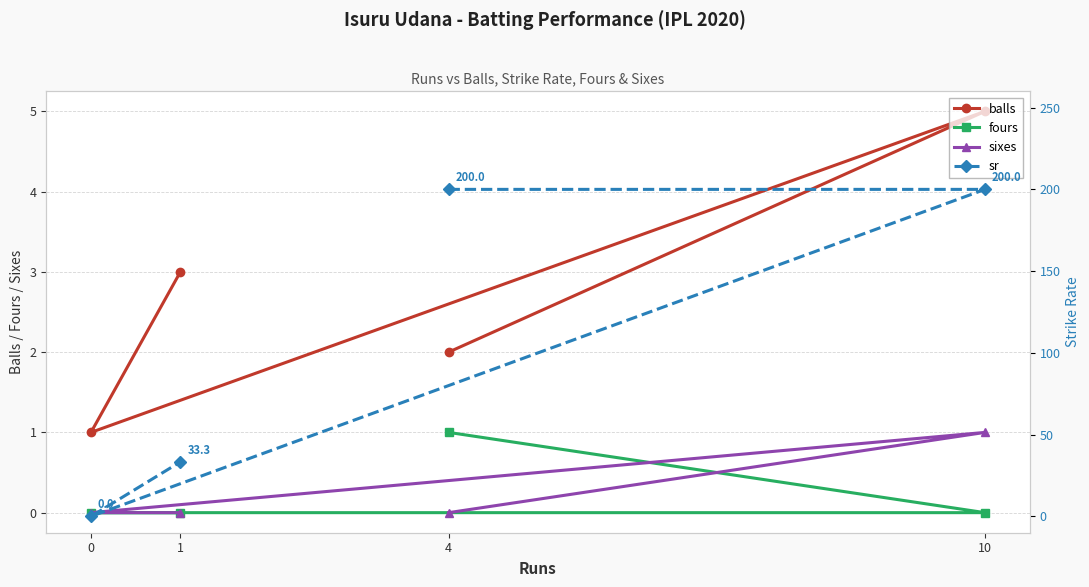

The value of fours at 0 is 0.0. True or false?

True